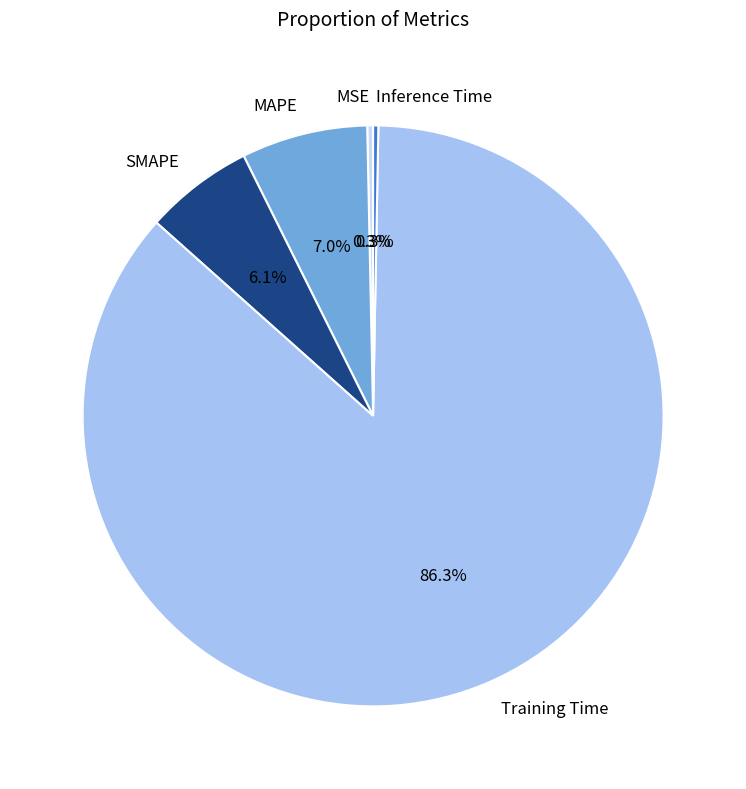

Which slice represents more than half of the pie?

Training Time